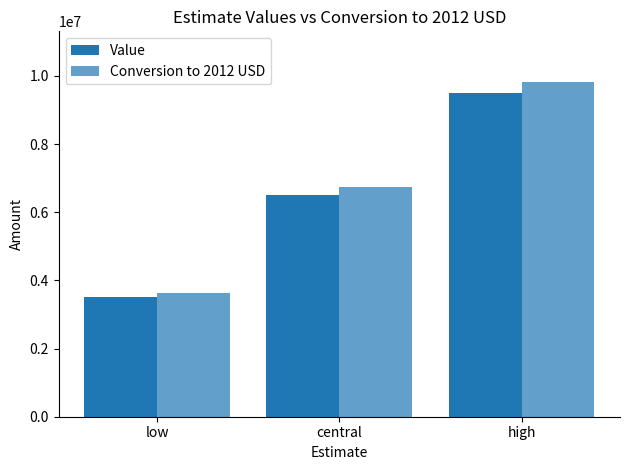

What is the label of the 3rd bar from the left?

high